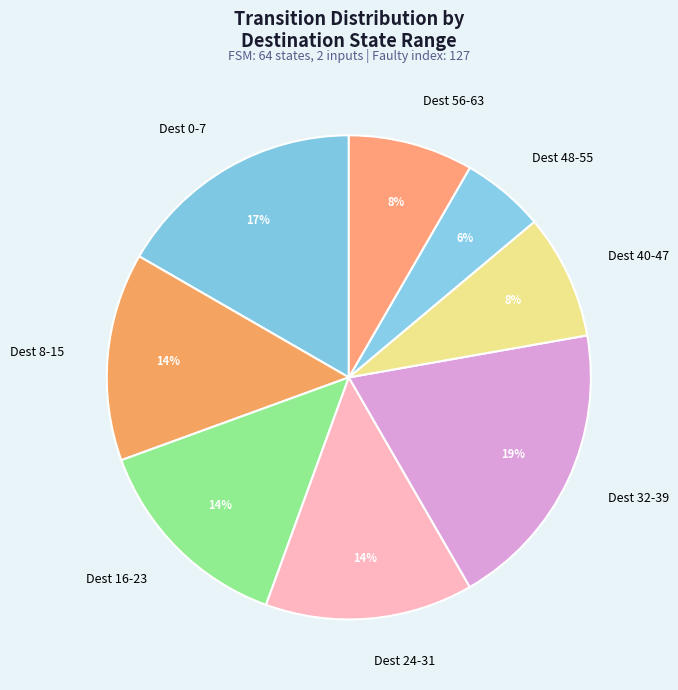

Approximately how many times larger is the value at Dest 56-63 compared to Dest 24-31?

0.6